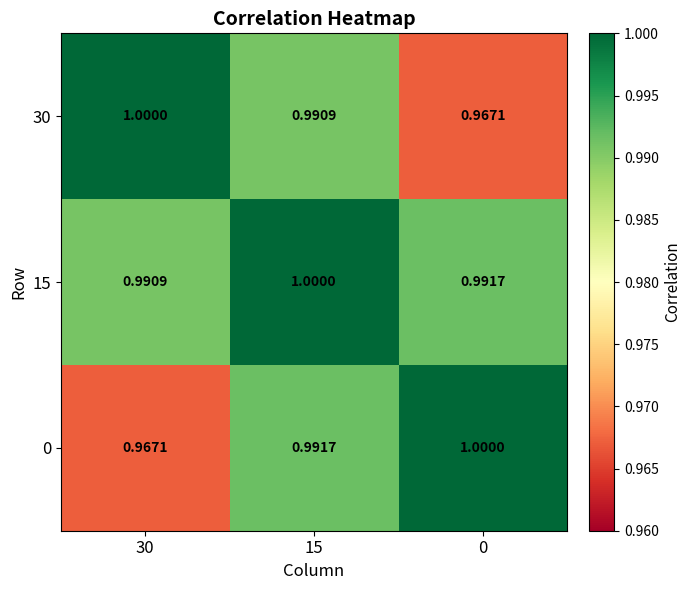

Count the number of categories in the chart.

3